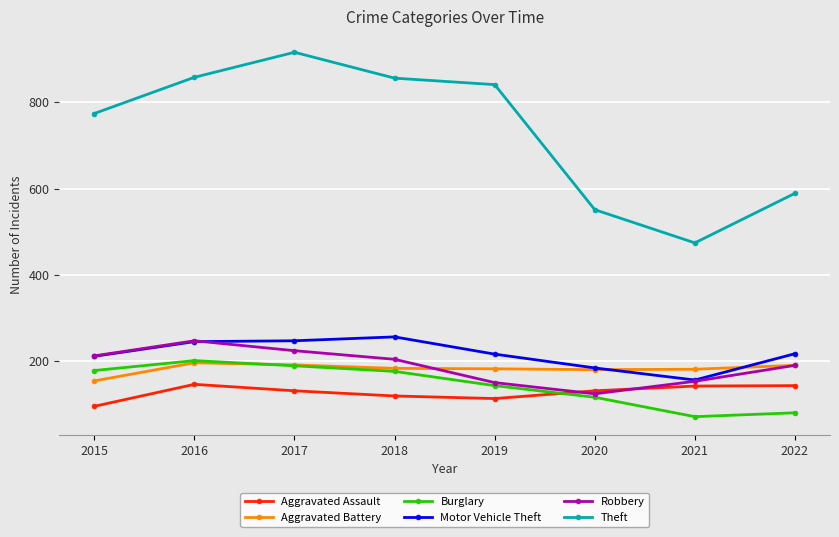

True or false: Motor Vehicle Theft and Theft cross at least once.

False